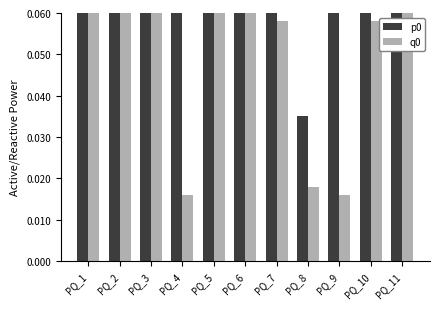

Which series has the widest spread of values?

p0